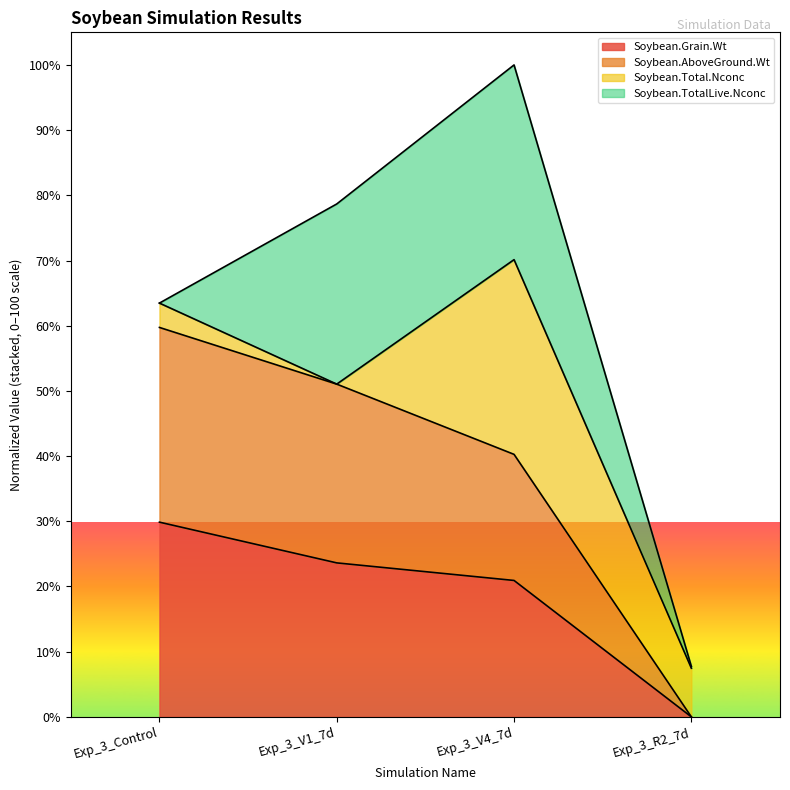

Where does the Soybean.AboveGround.Wt series first go above 170?

Exp_3_Control